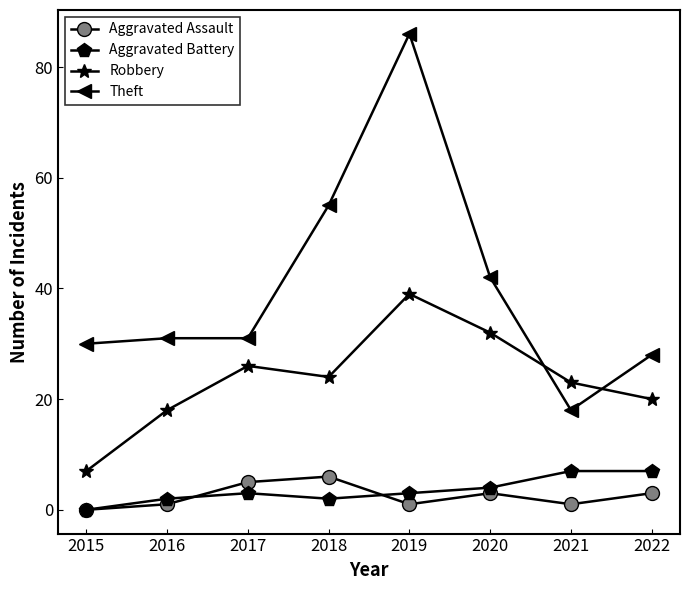

How many categories are shown in the chart?

8